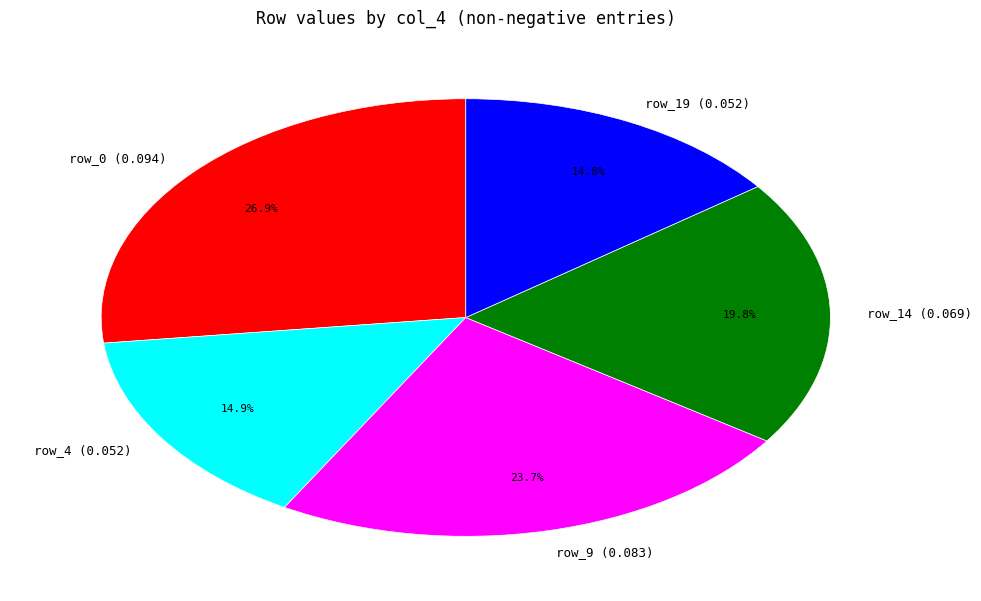

What portion of the pie excludes row_14 (0.069)?

80.2%